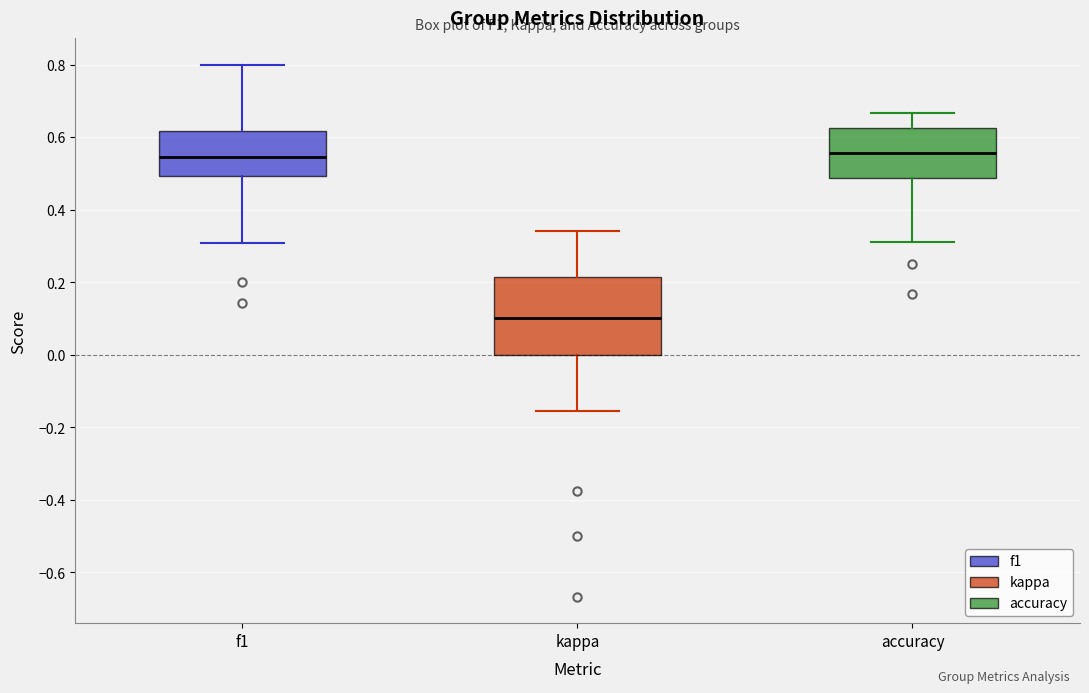

Reading left to right, transcribe this box plot: for each box, give where its median line is, the range the box spans, and where its two whiskers end, as read against the y-axis. The values are not printed on the chart, so give them approximately, as read against the axis.

f1: median 0.54, box 0.50 to 0.62, whiskers 0.30 to 0.80
kappa: median 0.10, box 0.00 to 0.22, whiskers -0.16 to 0.34
accuracy: median 0.56, box 0.48 to 0.62, whiskers 0.32 to 0.66